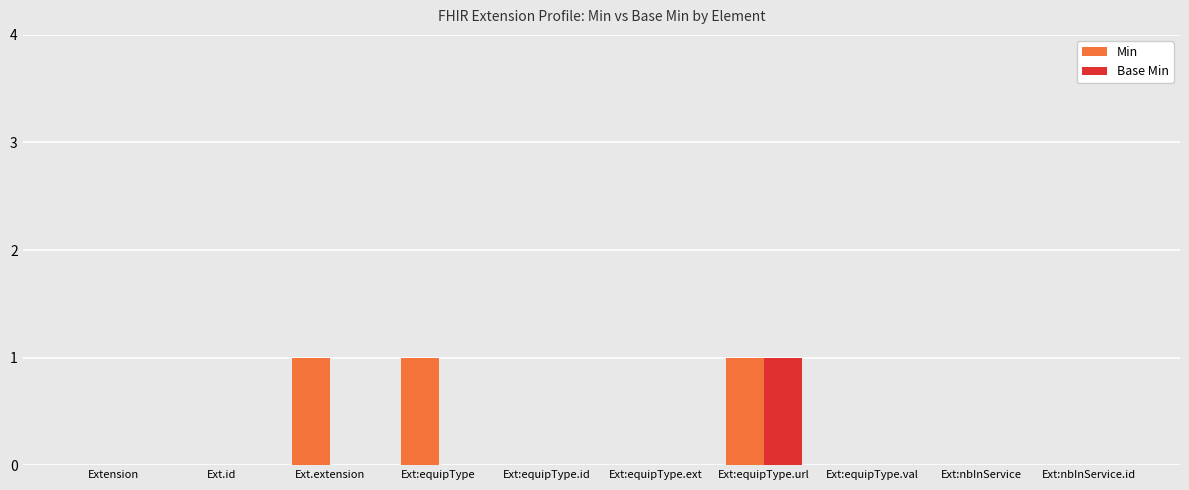

Is the value of Base Min at Ext.extension greater than the value of Min at Ext:equipType.url?

No